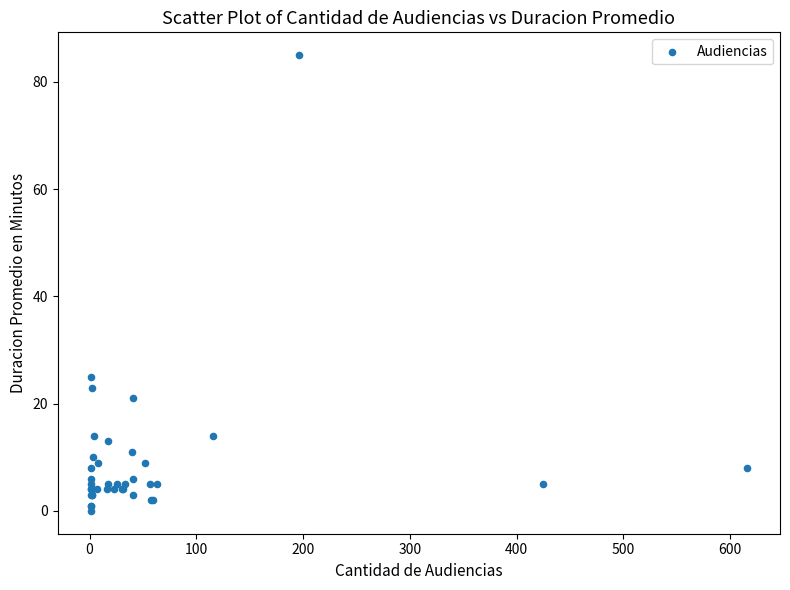

What Y value in the scatter plot is closest to 42?

25